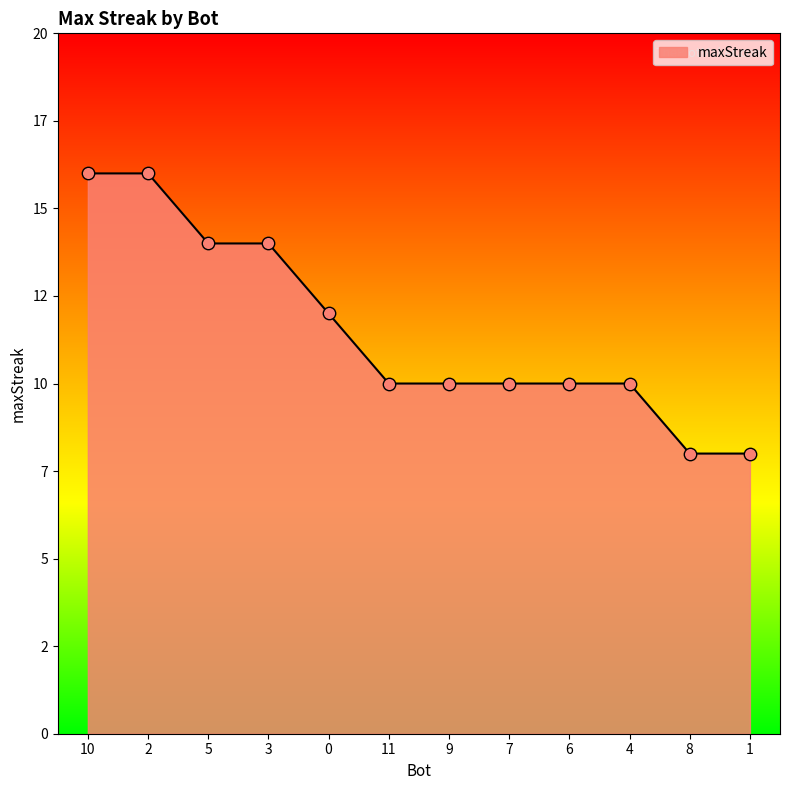

What is the ratio of the value at 3 to the value at 8?

1.8